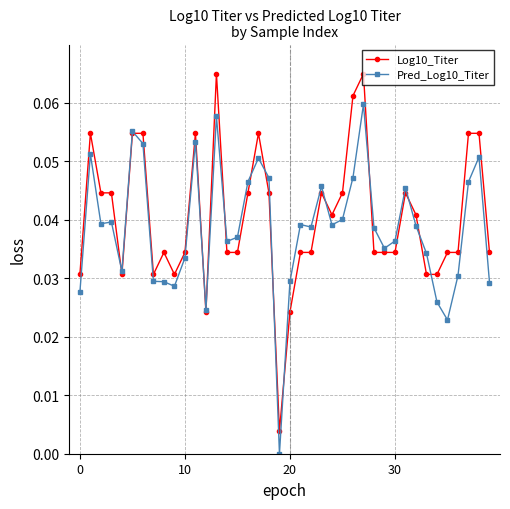

Rank the series by their maximum value, from highest to lowest.

Log10_Titer, Pred_Log10_Titer